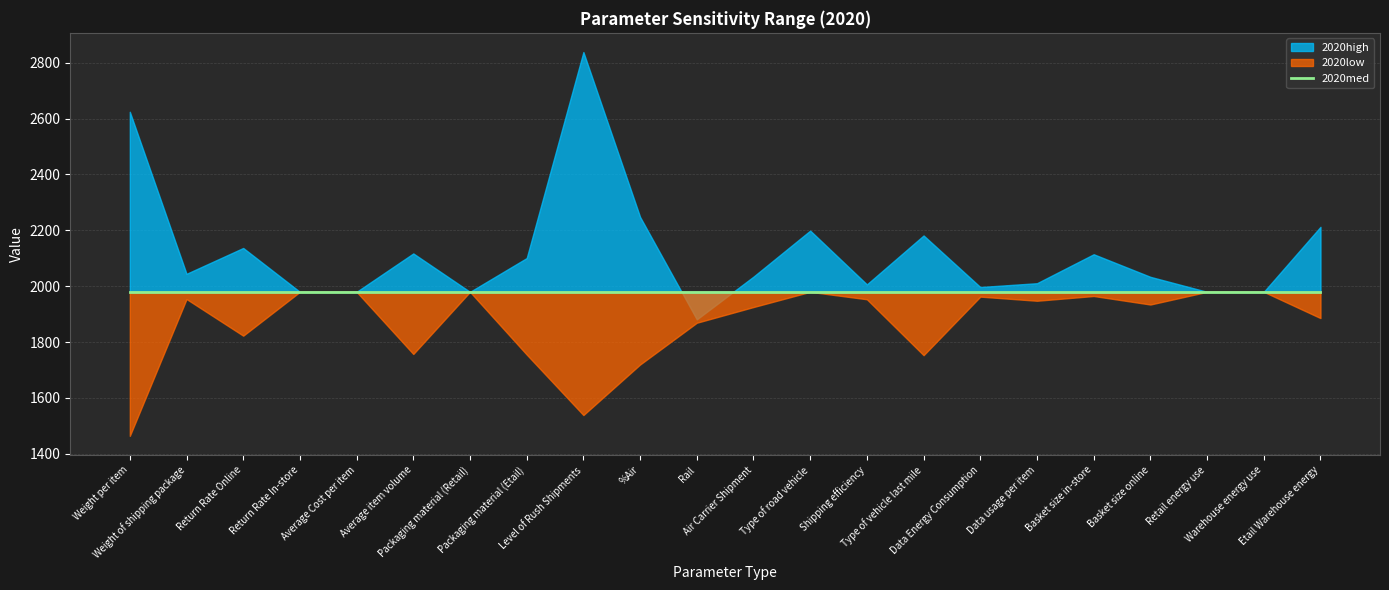

Reading left to right, transcribe all the data shown in this chart.

2020low: Weight per item=1464.2	Weight of shipping package=1954.1	Return Rate Online=1822.9	Return Rate In-store=1979.9	Average Cost per item=1979.9	Average item volume=1757.4	Packaging material (Retail)=1979.9	Packaging material (Etail)=1755.4	Level of Rush Shipments=1538.7	%Air=1719.8	Rail=1869.2	Air Carrier Shipment=1925.5	Type of road vehicle=1979.9	Shipping efficiency=1953.3	Type of vehicle last mile=1753.1	Data Energy Consumption=1962.8	Data usage per item=1948.0	Basket size in-store=1965.0	Basket size online=1934.5	Retail energy use=1979.9	Warehouse energy use=1979.9	Etail Warehouse energy=1885.9
2020med: Weight per item=1979.9	Weight of shipping package=1979.9	Return Rate Online=1979.9	Return Rate In-store=1979.9	Average Cost per item=1979.9	Average item volume=1979.9	Packaging material (Retail)=1979.9	Packaging material (Etail)=1979.9	Level of Rush Shipments=1979.9	%Air=1979.9	Rail=1979.9	Air Carrier Shipment=1979.9	Type of road vehicle=1979.9	Shipping efficiency=1979.9	Type of vehicle last mile=1979.9	Data Energy Consumption=1979.9	Data usage per item=1979.9	Basket size in-store=1979.9	Basket size online=1979.9	Retail energy use=1979.9	Warehouse energy use=1979.9	Etail Warehouse energy=1979.9
2020high: Weight per item=2624.6	Weight of shipping package=2044.4	Return Rate Online=2137.0	Return Rate In-store=1979.9	Average Cost per item=1979.9	Average item volume=2117.4	Packaging material (Retail)=1979.9	Packaging material (Etail)=2100.8	Level of Rush Shipments=2838.4	%Air=2248.1	Rail=1881.4	Air Carrier Shipment=2034.4	Type of road vehicle=2199.1	Shipping efficiency=2006.6	Type of vehicle last mile=2181.7	Data Energy Consumption=1997.1	Data usage per item=2010.8	Basket size in-store=2114.5	Basket size online=2033.6	Retail energy use=1979.9	Warehouse energy use=1979.9	Etail Warehouse energy=2212.6